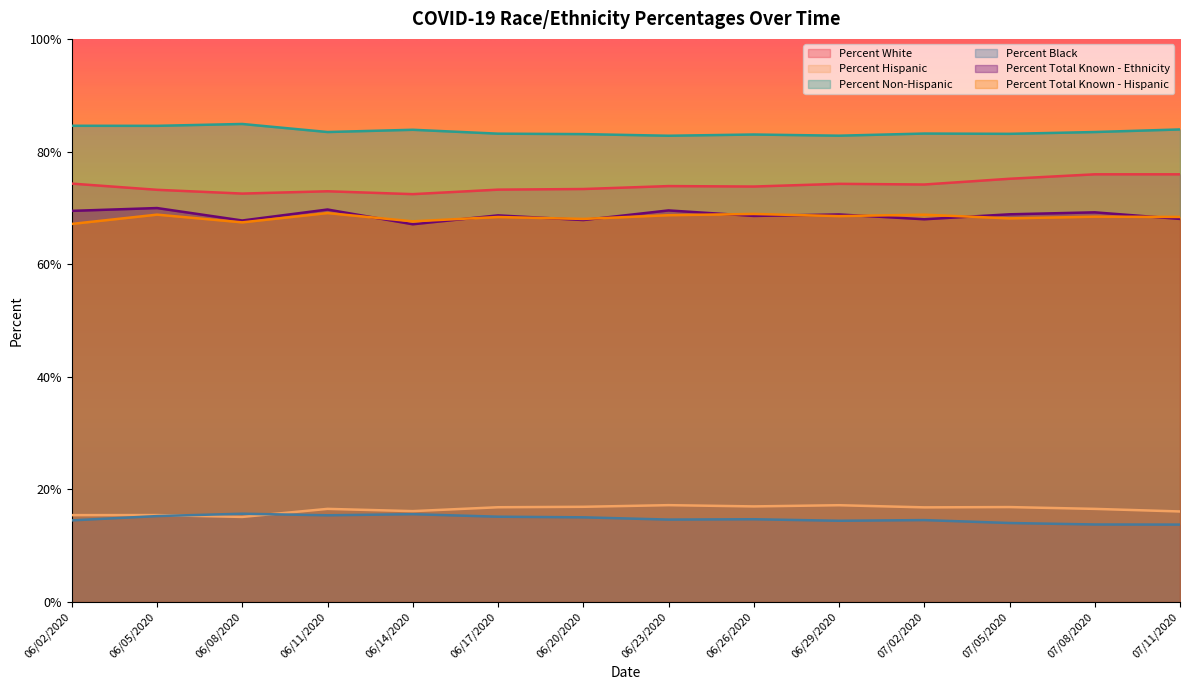

Which series ends up on top after the final intersection of Percent Black and Percent Hispanic?

Percent Hispanic